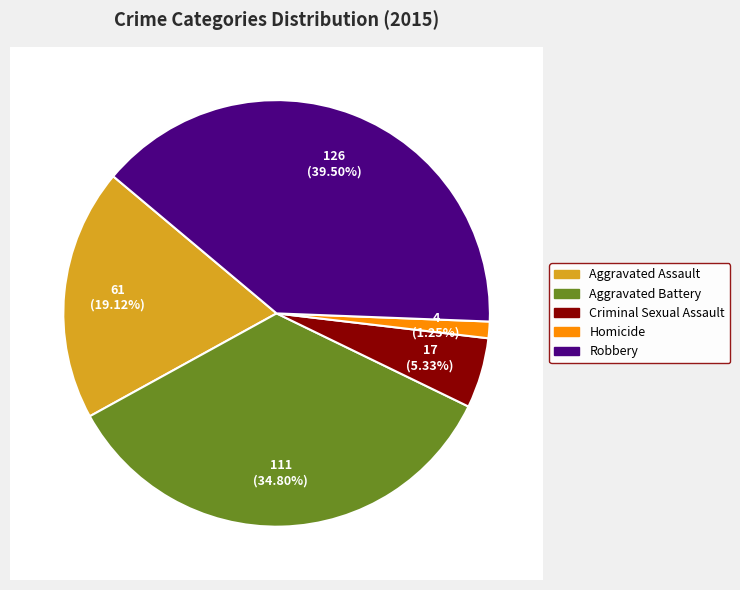

The Criminal Sexual Assault slice represents 1% of the pie. True or false?

False